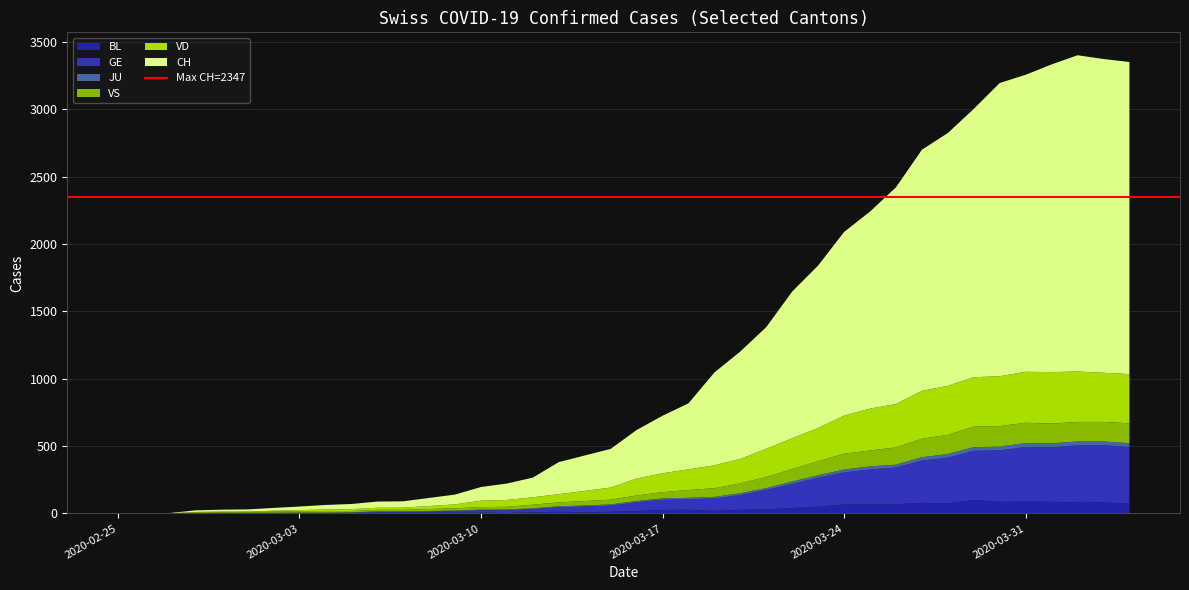

Reading left to right, transcribe all the data shown in this chart.

BL: 2020-02-25=0	2020-02-26=0	2020-02-27=0	2020-02-28=0	2020-02-29=1	2020-03-01=1	2020-03-02=1	2020-03-03=1	2020-03-04=1	2020-03-05=1	2020-03-06=4	2020-03-07=4	2020-03-08=4	2020-03-09=4	2020-03-10=5	2020-03-11=3	2020-03-12=9	2020-03-13=12	2020-03-14=8	2020-03-15=12	2020-03-16=17	2020-03-17=26	2020-03-18=27	2020-03-19=19	2020-03-20=27	2020-03-21=30	2020-03-22=40	2020-03-23=51	2020-03-24=66	2020-03-25=68	2020-03-26=68	2020-03-27=79	2020-03-28=75	2020-03-29=99	2020-03-30=86	2020-03-31=88	2020-04-01=86	2020-04-02=81	2020-04-03=82	2020-04-04=73
GE: 2020-02-25=0	2020-02-26=1	2020-02-27=1	2020-02-28=2	2020-02-29=3	2020-03-01=3	2020-03-02=3	2020-03-03=4	2020-03-04=4	2020-03-05=5	2020-03-06=7	2020-03-07=7	2020-03-08=9	2020-03-09=13	2020-03-10=18	2020-03-11=20	2020-03-12=23	2020-03-13=33	2020-03-14=43	2020-03-15=46	2020-03-16=66	2020-03-17=75	2020-03-18=78	2020-03-19=92	2020-03-20=109	2020-03-21=145	2020-03-22=179	2020-03-23=214	2020-03-24=238	2020-03-25=258	2020-03-26=272	2020-03-27=313	2020-03-28=339	2020-03-29=365	2020-03-30=382	2020-03-31=405	2020-04-01=406	2020-04-02=424	2020-04-03=424	2020-04-04=421
JU: 2020-02-25=0	2020-02-26=0	2020-02-27=0	2020-02-28=0	2020-02-29=1	2020-03-01=1	2020-03-02=1	2020-03-03=1	2020-03-04=1	2020-03-05=2	2020-03-06=5	2020-03-07=5	2020-03-08=5	2020-03-09=5	2020-03-10=5	2020-03-11=6	2020-03-12=6	2020-03-13=8	2020-03-14=8	2020-03-15=9	2020-03-16=9	2020-03-17=11	2020-03-18=11	2020-03-19=12	2020-03-20=14	2020-03-21=13	2020-03-22=18	2020-03-23=18	2020-03-24=22	2020-03-25=23	2020-03-26=22	2020-03-27=25	2020-03-28=27	2020-03-29=28	2020-03-30=28	2020-03-31=29	2020-04-01=29	2020-04-02=29	2020-04-03=28	2020-04-04=27
VD: 2020-02-25=0	2020-02-26=0	2020-02-27=0	2020-02-28=4	2020-02-29=4	2020-03-01=4	2020-03-02=6	2020-03-03=8	2020-03-04=11	2020-03-05=14	2020-03-06=15	2020-03-07=16	2020-03-08=22	2020-03-09=29	2020-03-10=48	2020-03-11=51	2020-03-12=55	2020-03-13=61	2020-03-14=75	2020-03-15=90	2020-03-16=126	2020-03-17=140	2020-03-18=153	2020-03-19=170	2020-03-20=182	2020-03-21=209	2020-03-22=229	2020-03-23=247	2020-03-24=283	2020-03-25=311	2020-03-26=322	2020-03-27=356	2020-03-28=364	2020-03-29=367	2020-03-30=370	2020-03-31=378	2020-04-01=383	2020-04-02=374	2020-04-03=365	2020-04-04=365
VS: 2020-02-25=0	2020-02-26=0	2020-02-27=0	2020-02-28=5	2020-02-29=5	2020-03-01=6	2020-03-02=9	2020-03-03=11	2020-03-04=12	2020-03-05=10	2020-03-06=11	2020-03-07=11	2020-03-08=15	2020-03-09=16	2020-03-10=19	2020-03-11=20	2020-03-12=27	2020-03-13=29	2020-03-14=33	2020-03-15=35	2020-03-16=41	2020-03-17=46	2020-03-18=58	2020-03-19=64	2020-03-20=73	2020-03-21=83	2020-03-22=92	2020-03-23=104	2020-03-24=117	2020-03-25=118	2020-03-26=128	2020-03-27=137	2020-03-28=142	2020-03-29=152	2020-03-30=152	2020-03-31=151	2020-04-01=145	2020-04-02=145	2020-04-03=145	2020-04-04=148
CH: 2020-02-25=0	2020-02-26=1	2020-02-27=2	2020-02-28=12	2020-02-29=14	2020-03-01=15	2020-03-02=21	2020-03-03=26	2020-03-04=34	2020-03-05=38	2020-03-06=46	2020-03-07=47	2020-03-08=60	2020-03-09=73	2020-03-10=101	2020-03-11=122	2020-03-12=146	2020-03-13=238	2020-03-14=263	2020-03-15=287	2020-03-16=360	2020-03-17=427	2020-03-18=490	2020-03-19=689	2020-03-20=797	2020-03-21=903	2020-03-22=1089	2020-03-23=1206	2020-03-24=1363	2020-03-25=1462	2020-03-26=1608	2020-03-27=1789	2020-03-28=1876	2020-03-29=1991	2020-03-30=2176	2020-03-31=2204	2020-04-01=2283	2020-04-02=2347	2020-04-03=2328	2020-04-04=2316